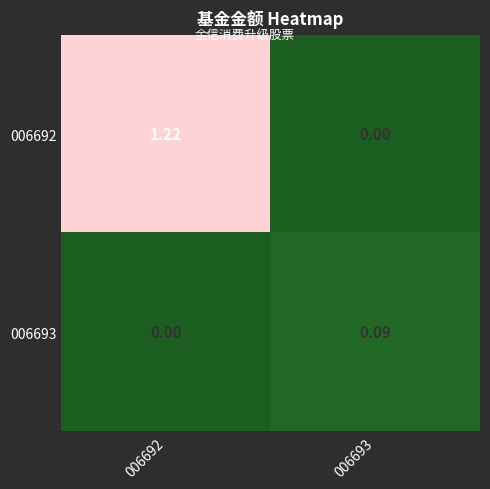

Rank the series at 006693 from highest to lowest value.

006693, 006692